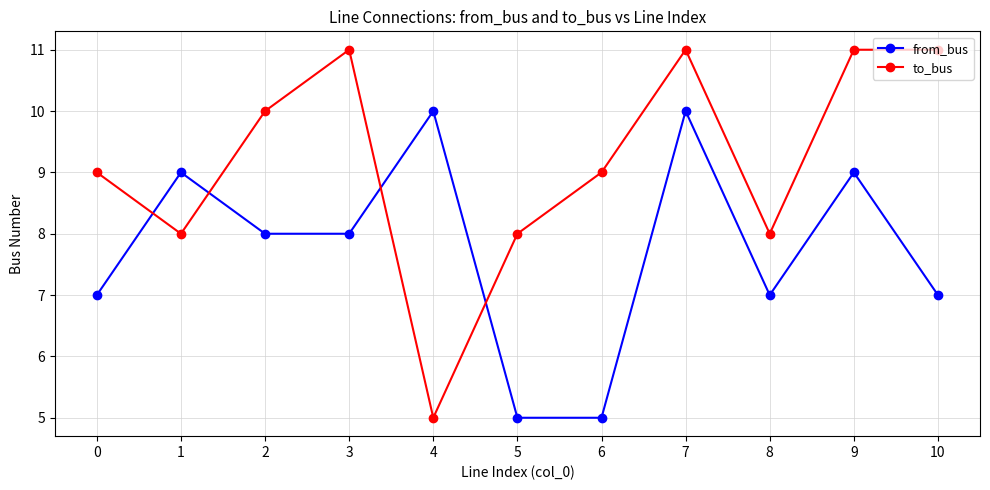

The to_bus series shows 11 at 8. True or false?

False